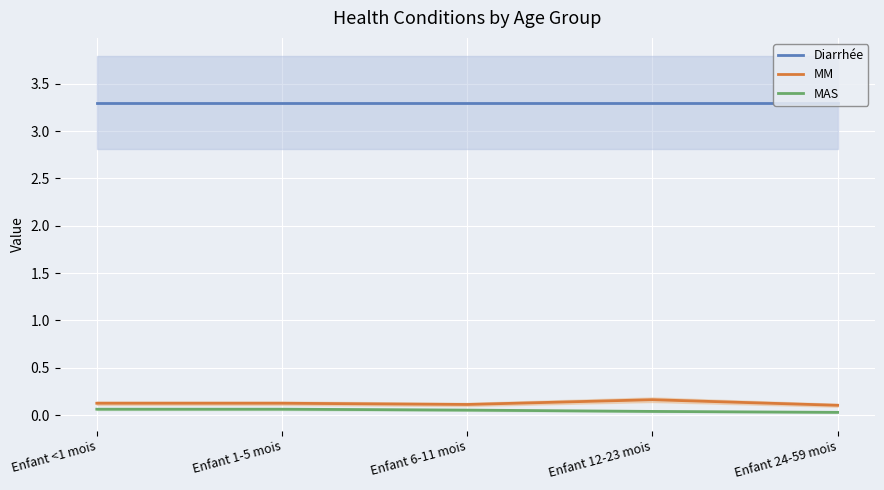

At which category does MM reach its first local peak?

Enfant 12-23 mois